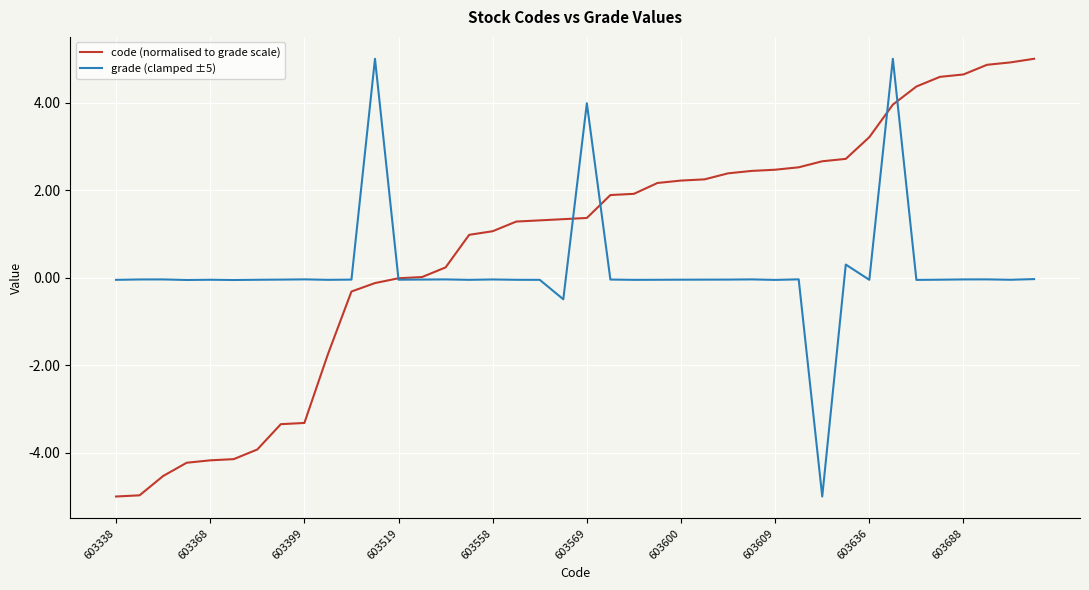

Which series has the largest total across all categories?

code (normalised to grade scale)